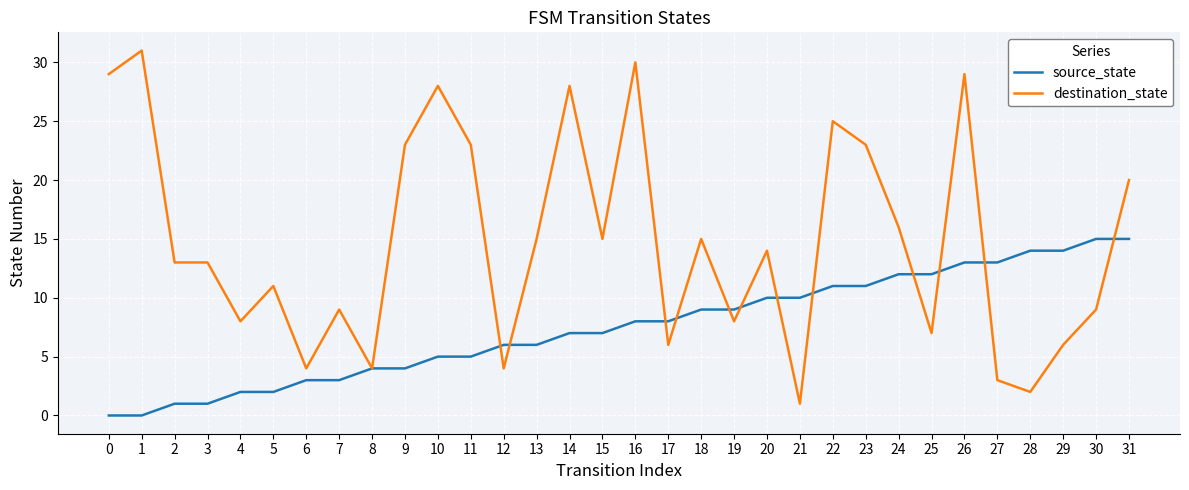

What are all the series names shown in the legend?

source_state, destination_state